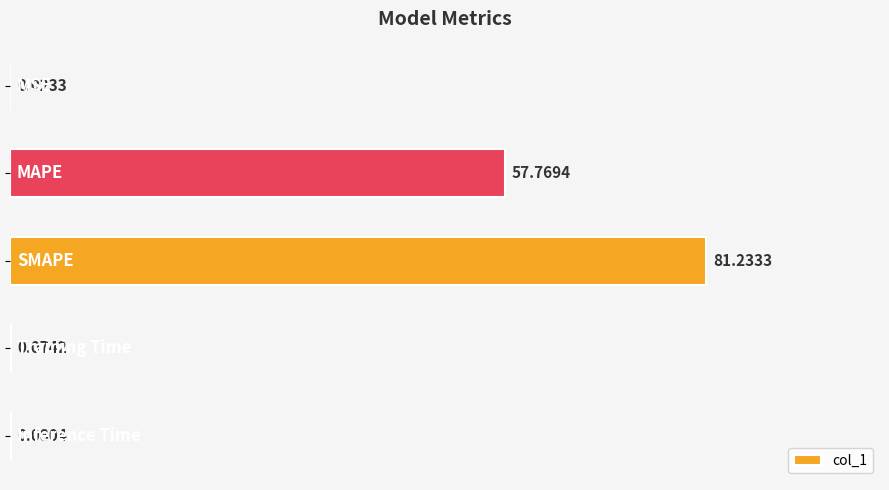

Count the number of categories in the chart.

5